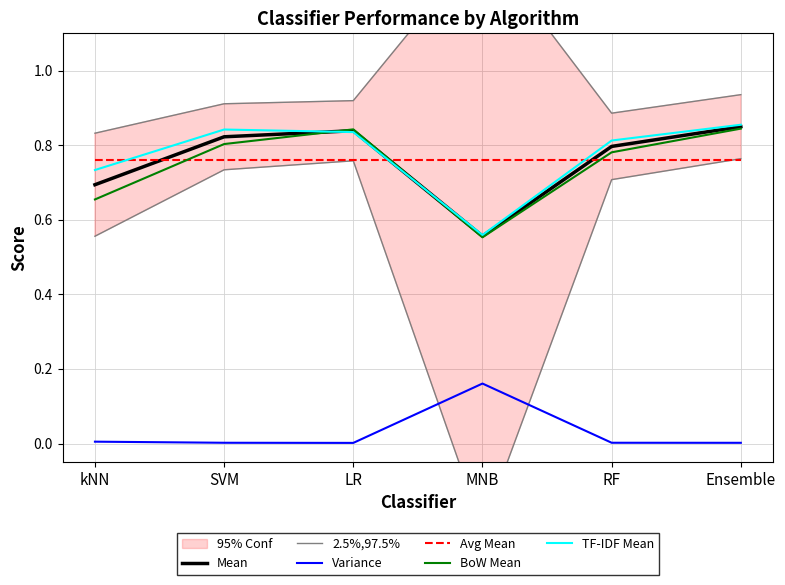

What is the label of the 6th point from the left?

Ensemble